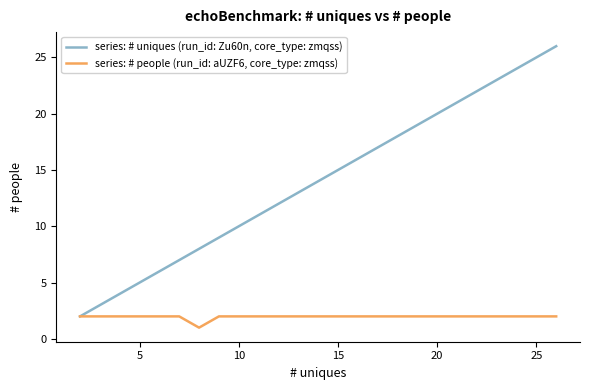

The value of series: # people (run_id: aUZF6, core_type: zmqss) at 10 is 3. True or false?

False